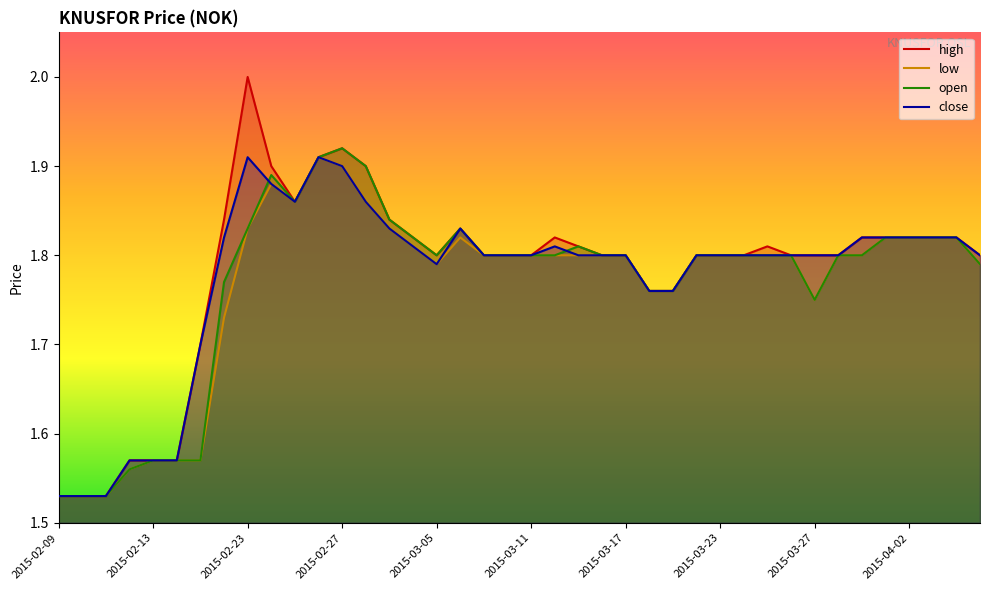

Which series has the widest spread of values?

high